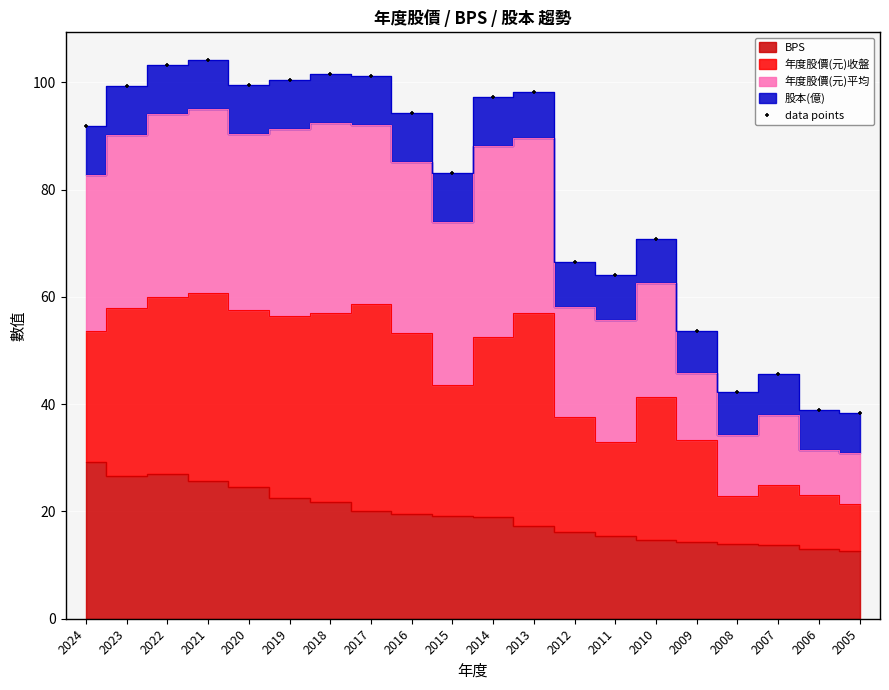

What is the range of Y values (max minus min)?

65.7